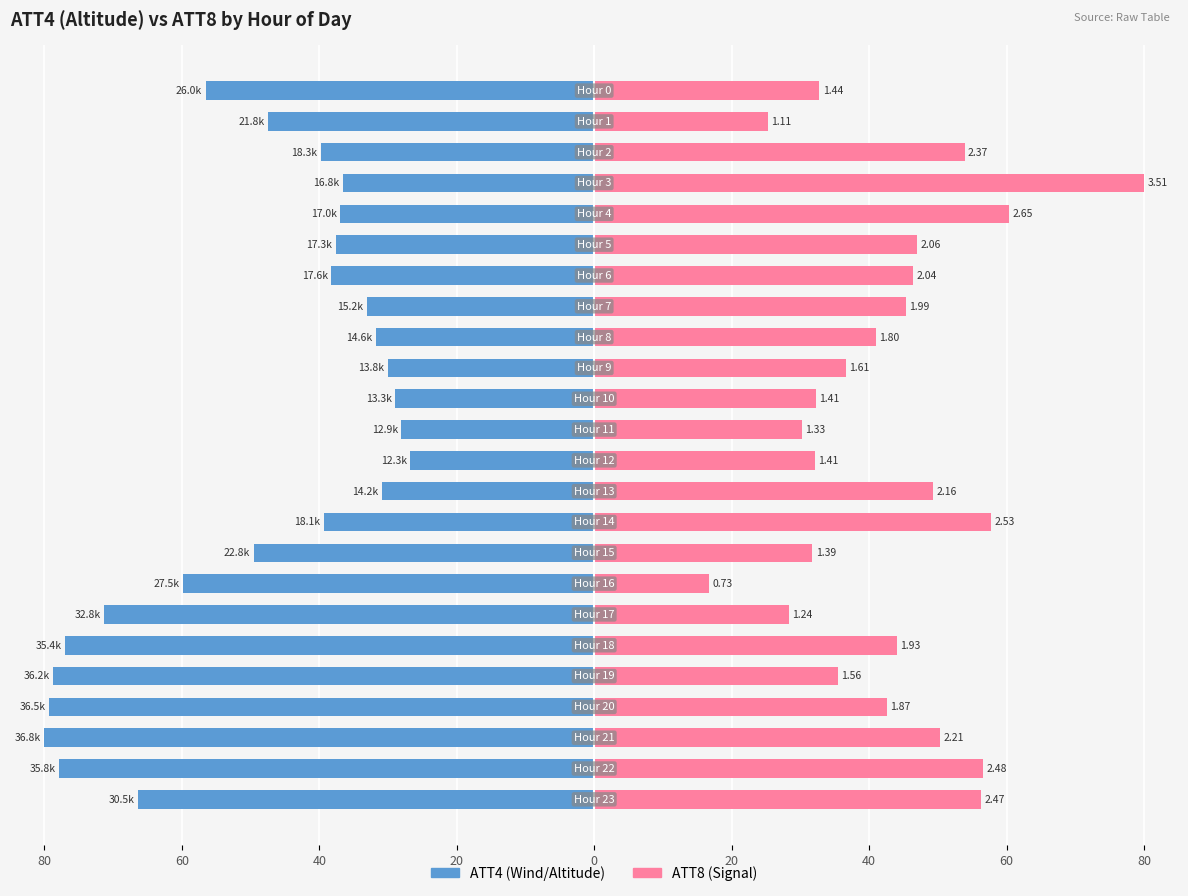

What are all the series names shown in the legend?

ATT4, ATT8